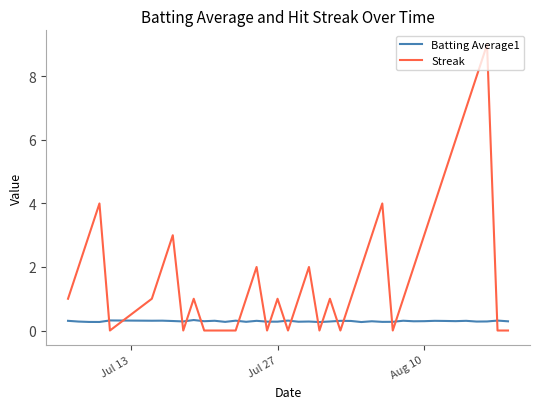

What is the difference between the maximum and minimum values in the Batting Average1 series?

0.1